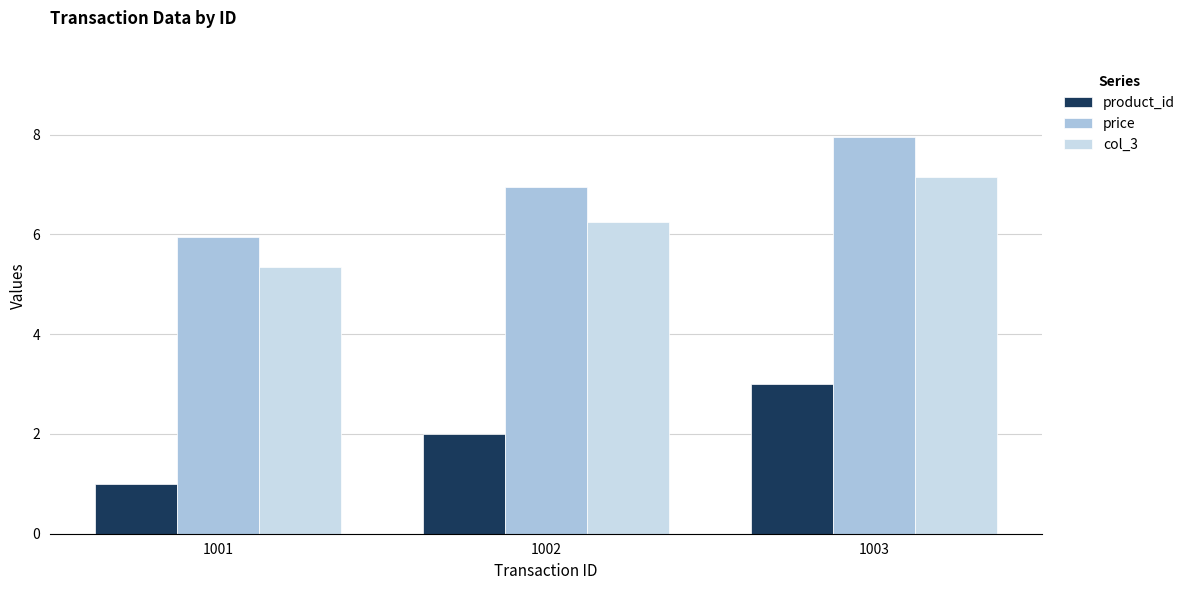

What is the value of the col_3 bar at the 2nd from the left?

6.3